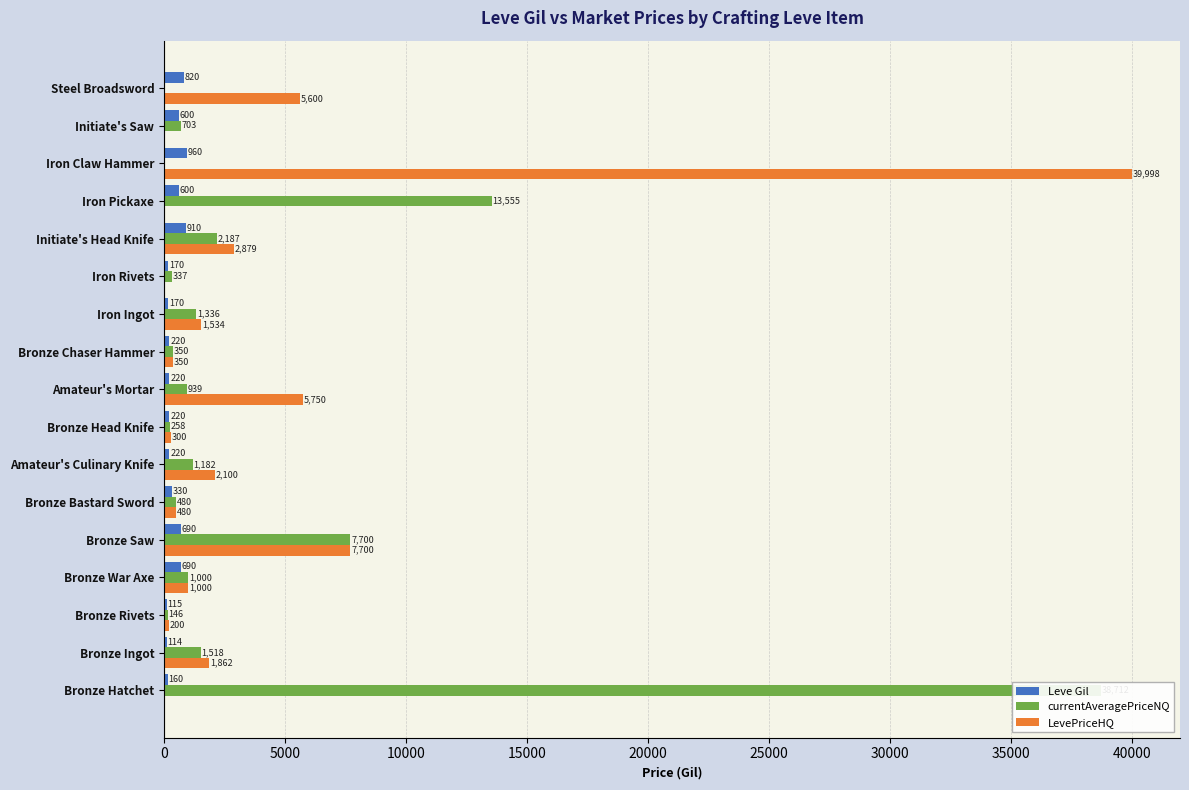

What is the total value across all series at Iron Claw Hammer?

40958.0